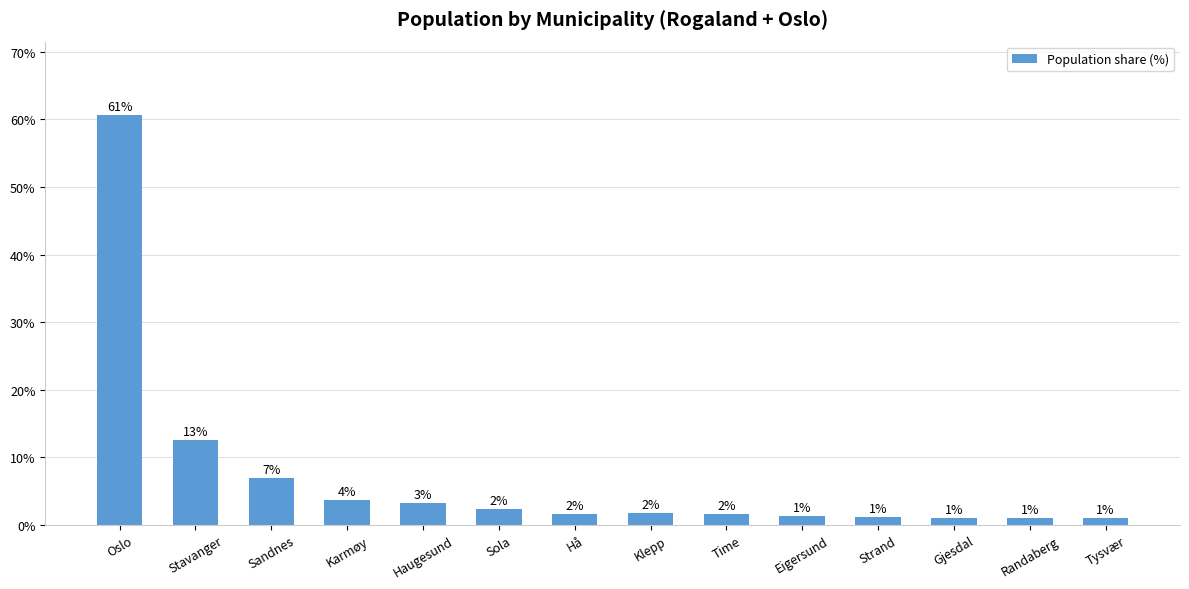

Approximately how many times larger is the value at Gjesdal compared to Hå?

0.6